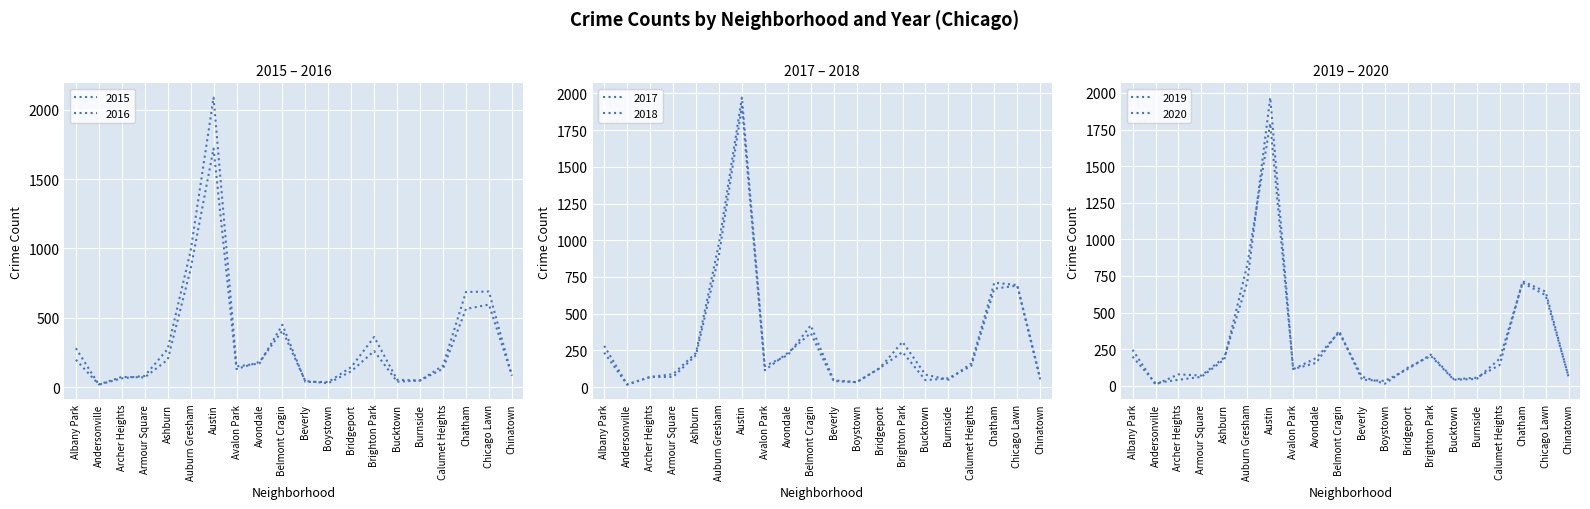

The value of 2017 at Bucktown is 31. True or false?

False